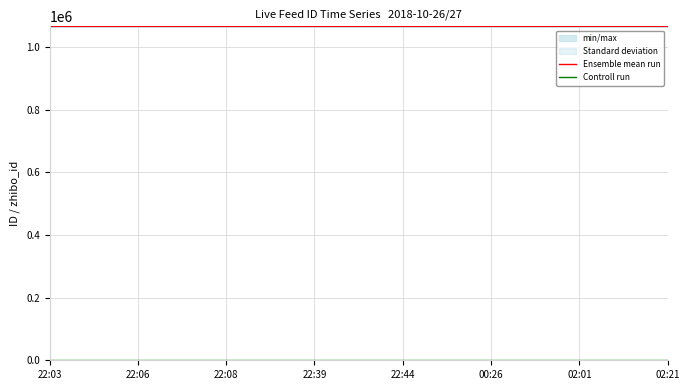

How many lines are shown in the chart?

2